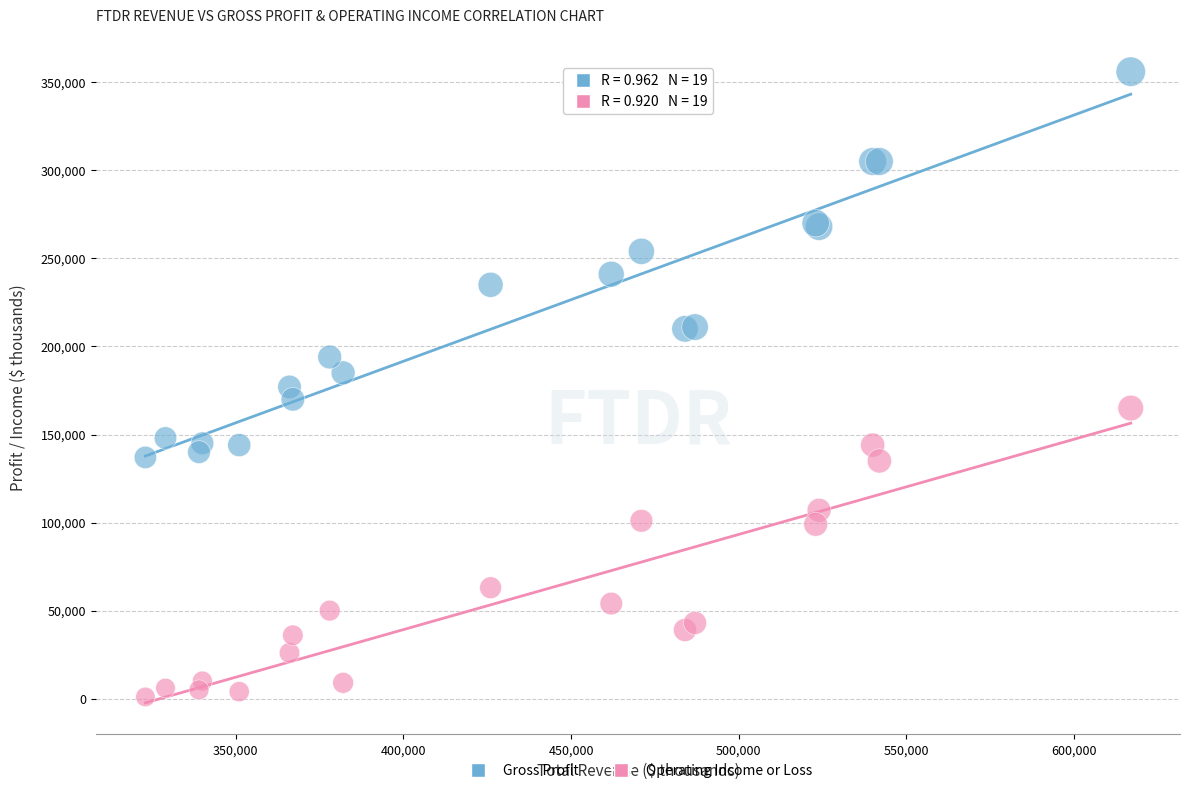

Which series has the largest Y range (max minus min)?

Gross Profit